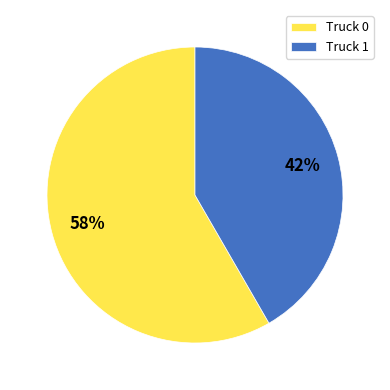

What is the smallest slice in the pie chart?

Truck 1